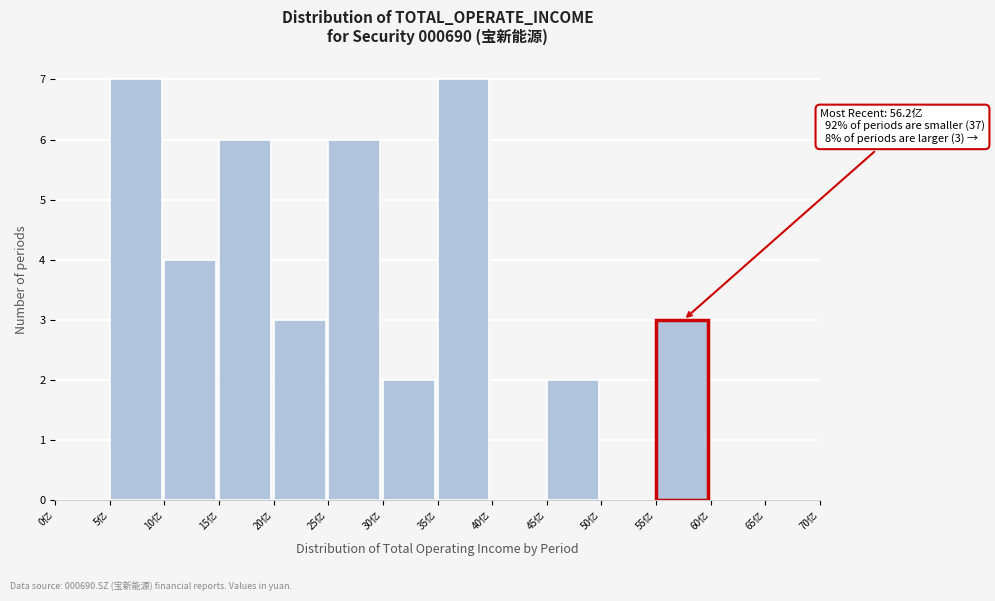

Reading left to right, transcribe all the data shown in this chart.

0亿=0	5亿=7	10亿=4	15亿=6	20亿=3	25亿=6	30亿=2	35亿=7	40亿=0	45亿=2	50亿=0	55亿=3	60亿=0	65亿=0